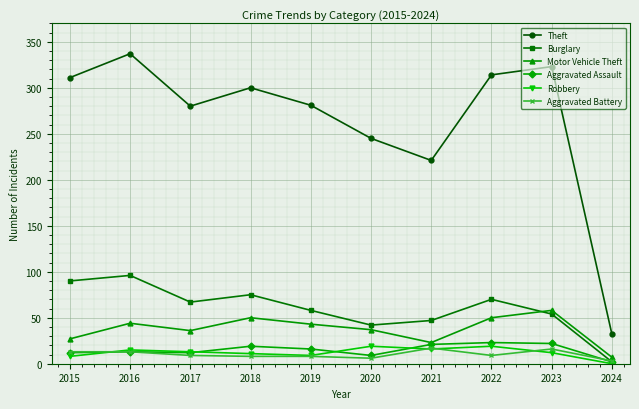

Is this an area chart (filled region under the line)?

No